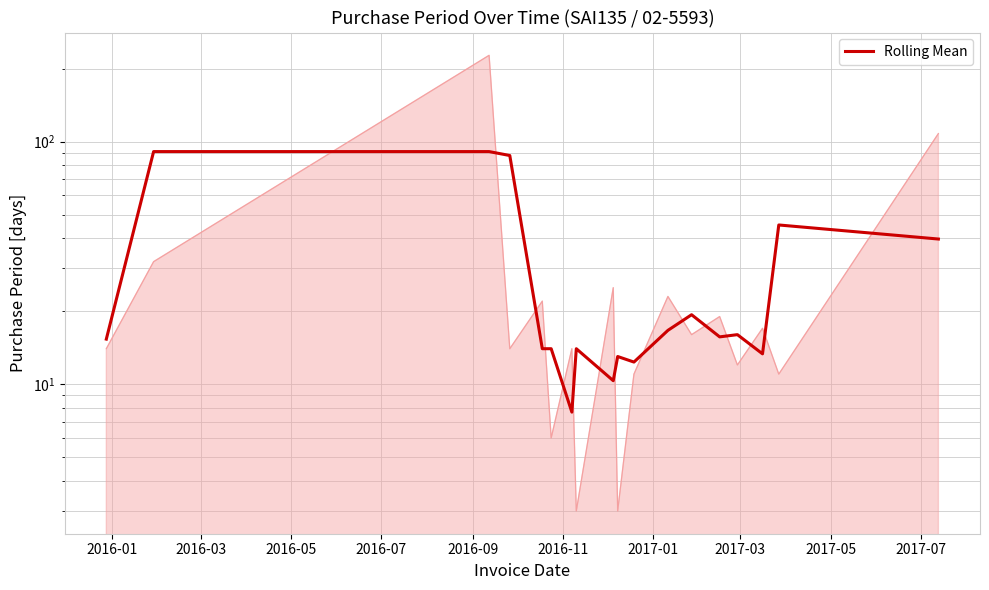

True or false: there are more than 1 points higher than both neighbors.

True